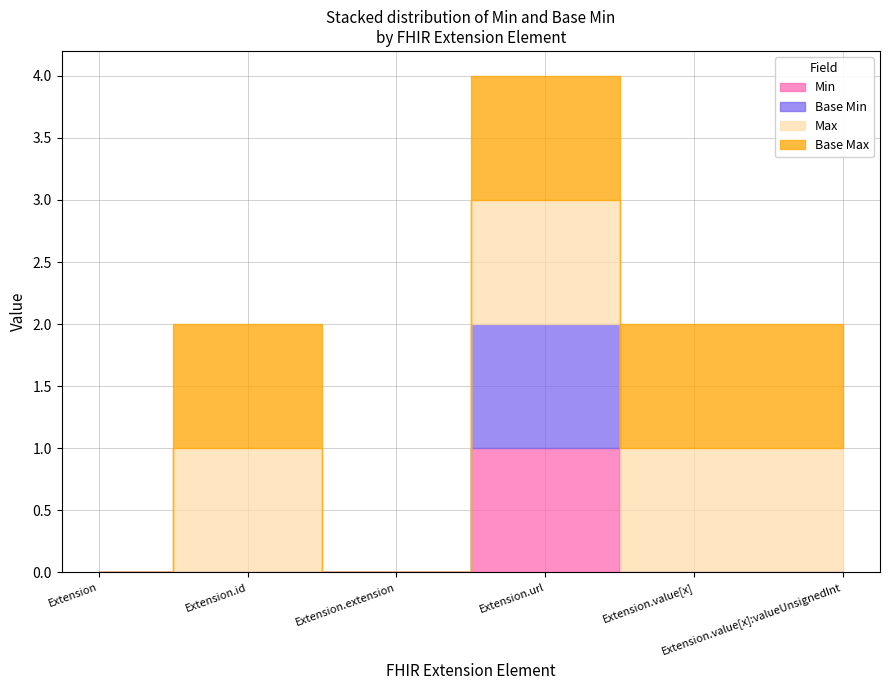

What position from the left is Extension.extension?

3